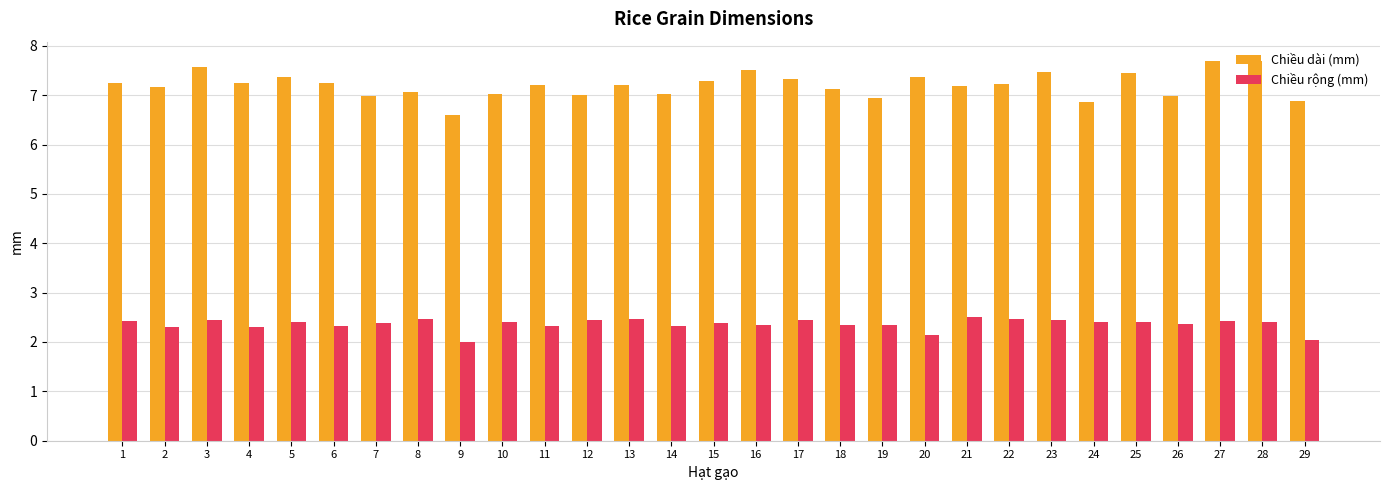

What is the minimum value for Chiều dài (mm)?

6.6